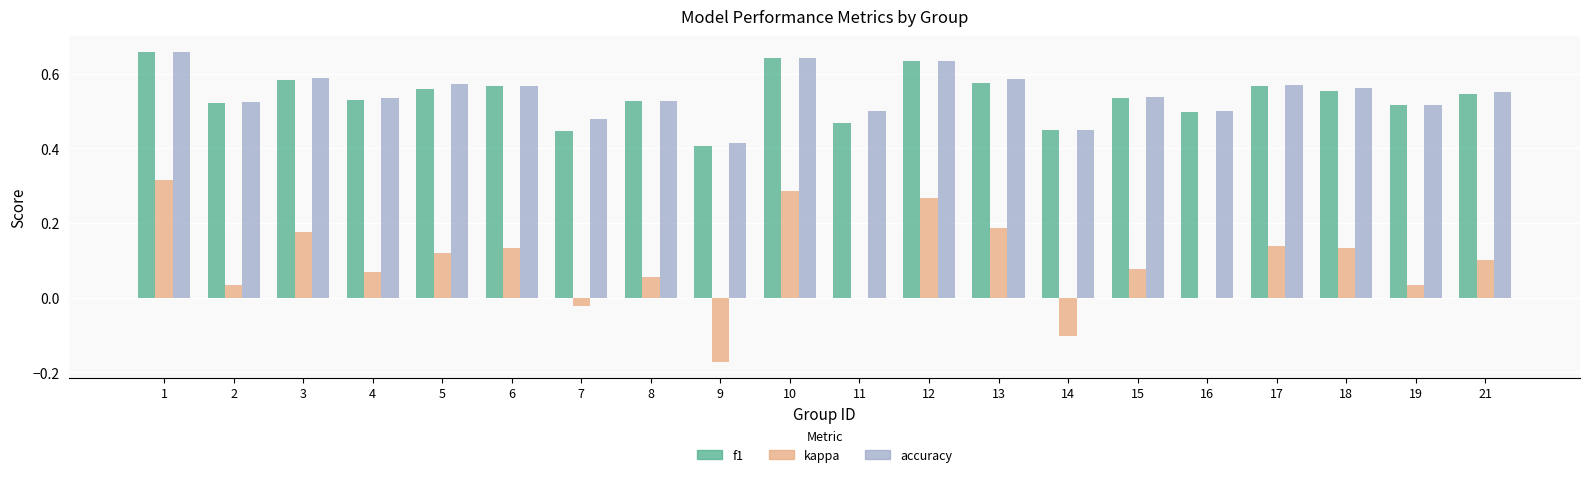

How many groups of bars are there?

20